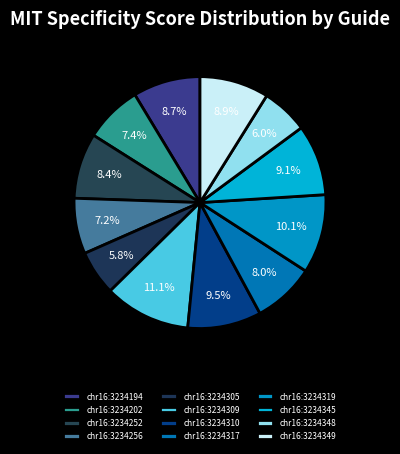

To the nearest percent, what percentage of the pie is chr16:3234319?

10%